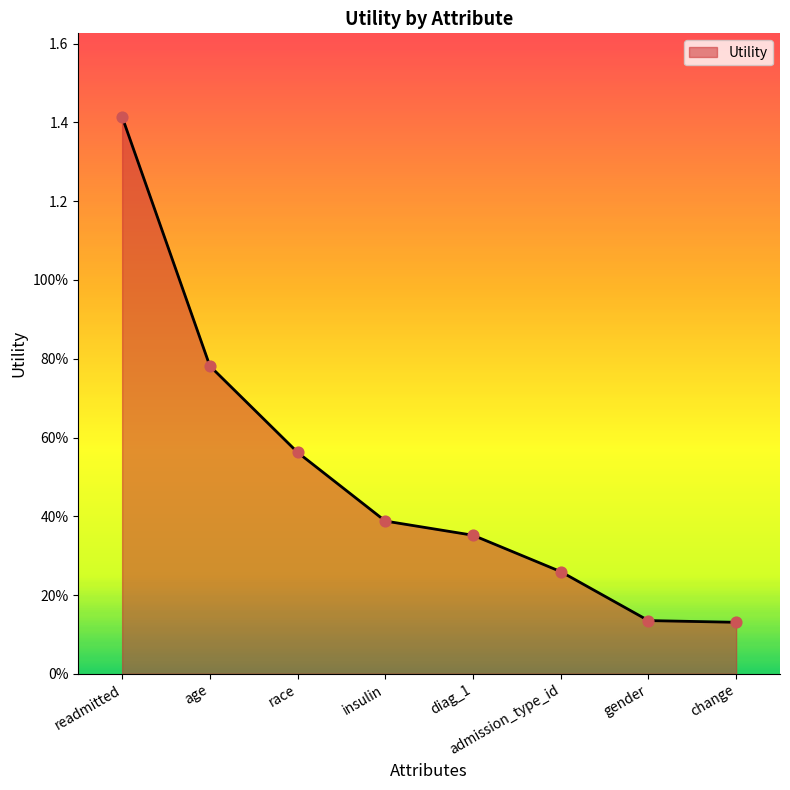

What is the change in value from readmitted to insulin?

-1.0